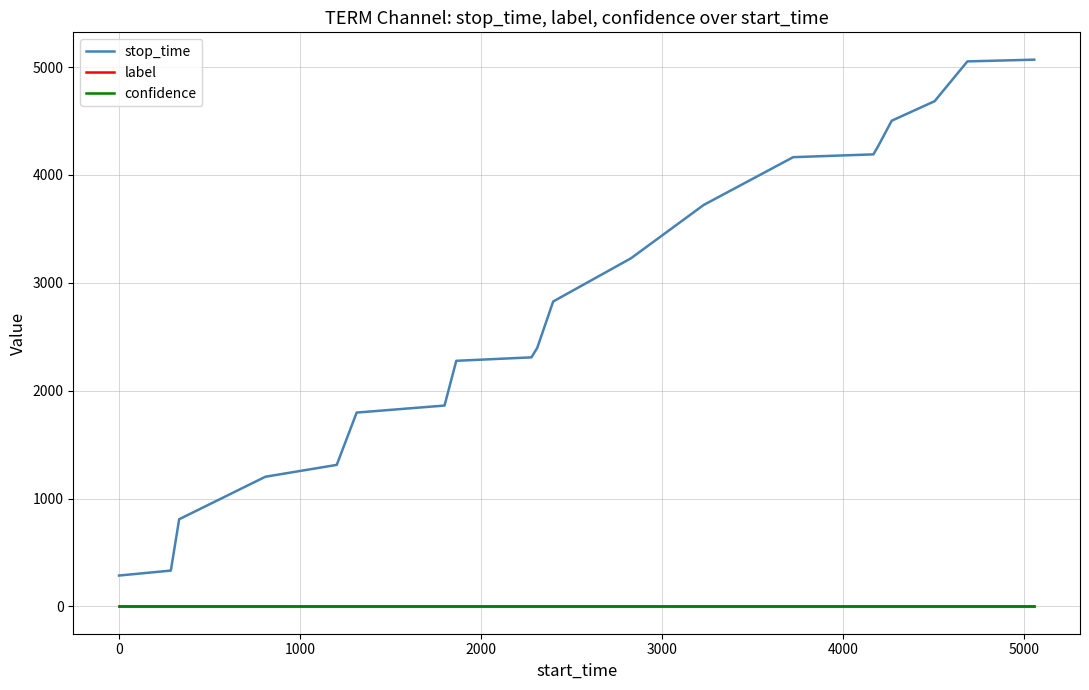

Which series has the largest total across all categories?

stop_time